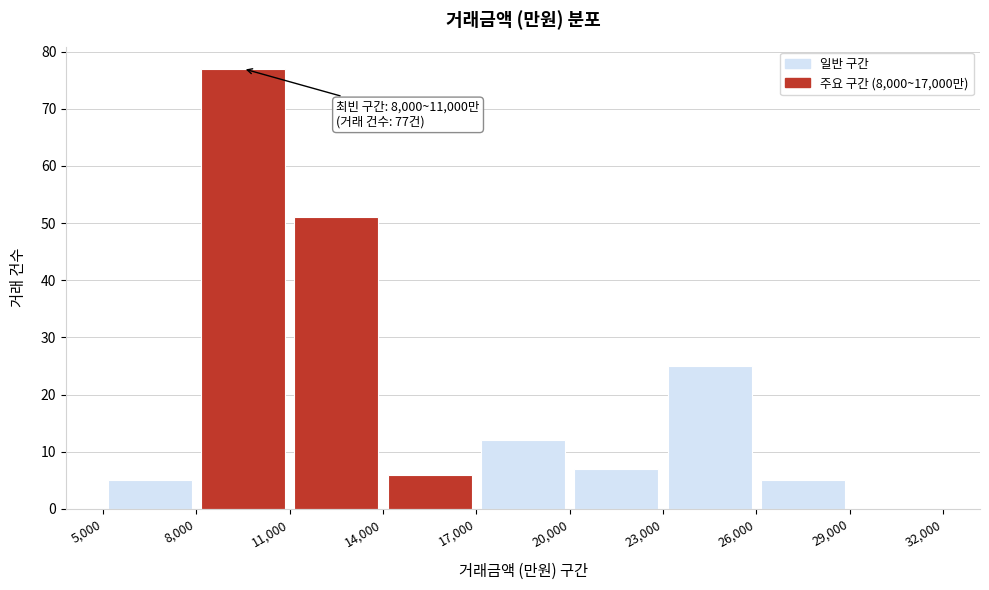

Which range on the x-axis has the tallest bar?

8,000 to 11,000